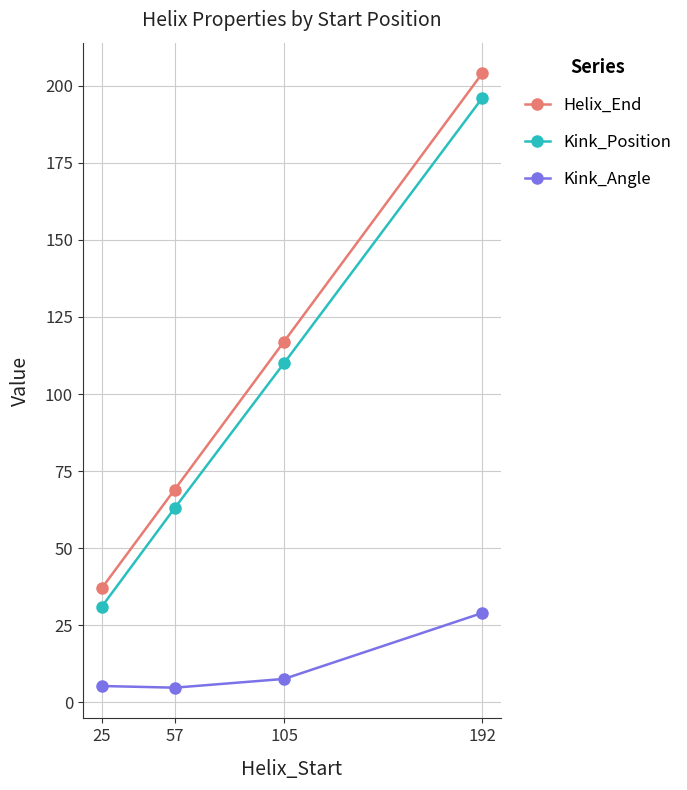

What is the difference between the Kink_Angle values at 25 and 105?

2.3